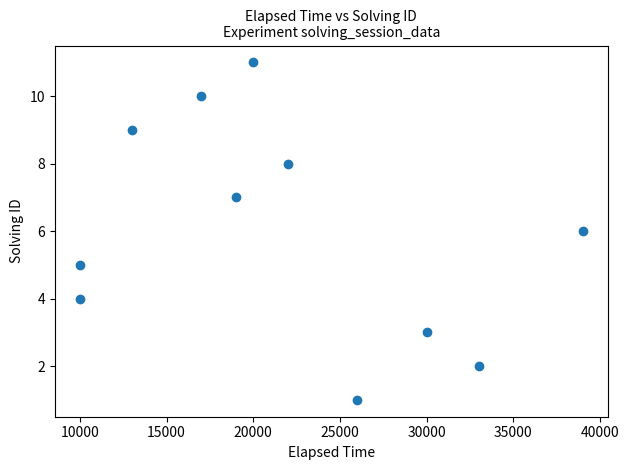

What is the average Y value?

6